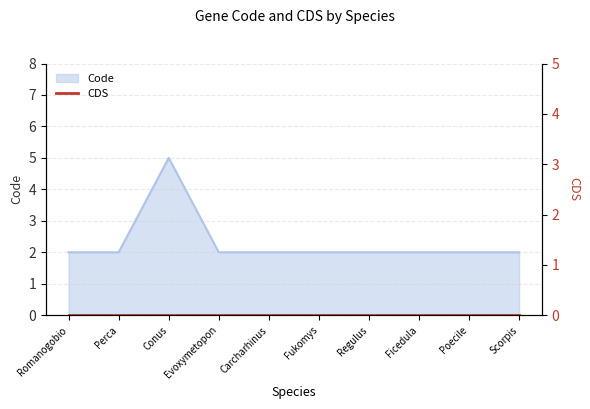

True or false: Code has a value of 2 at Poecile.

True